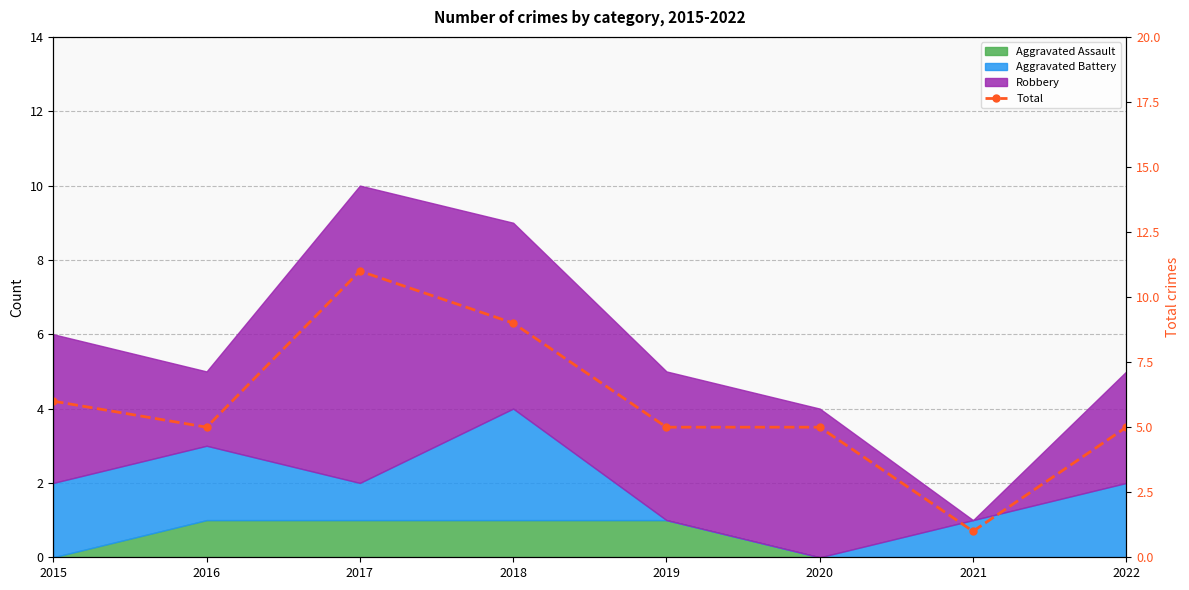

Rank the categories by value from lowest to highest.

2021, 2016, 2019, 2020, 2022, 2015, 2018, 2017